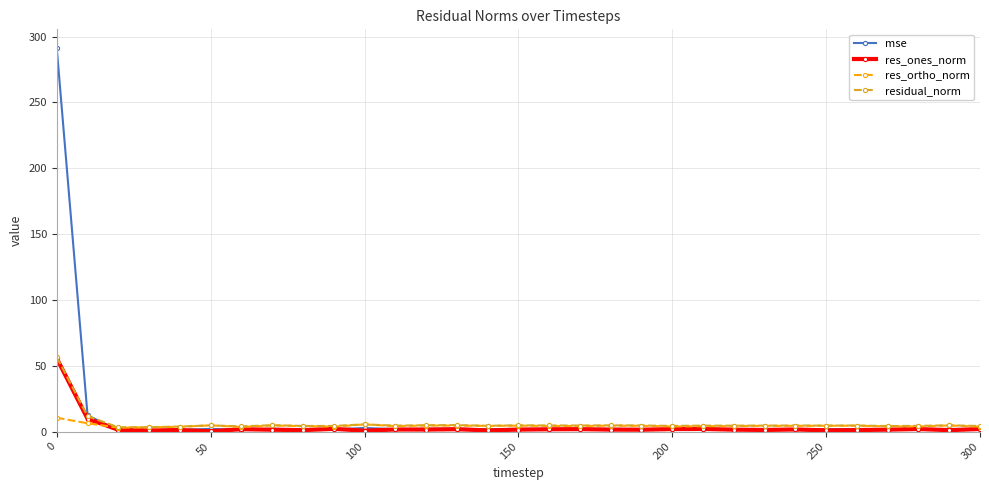

Which series has the widest spread of values?

mse